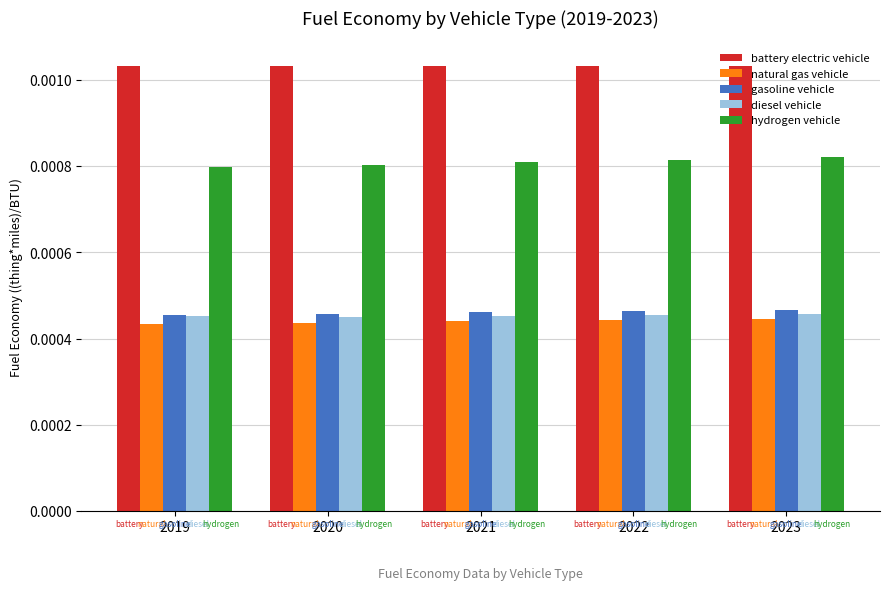

Which series has the largest total across all categories?

battery electric vehicle